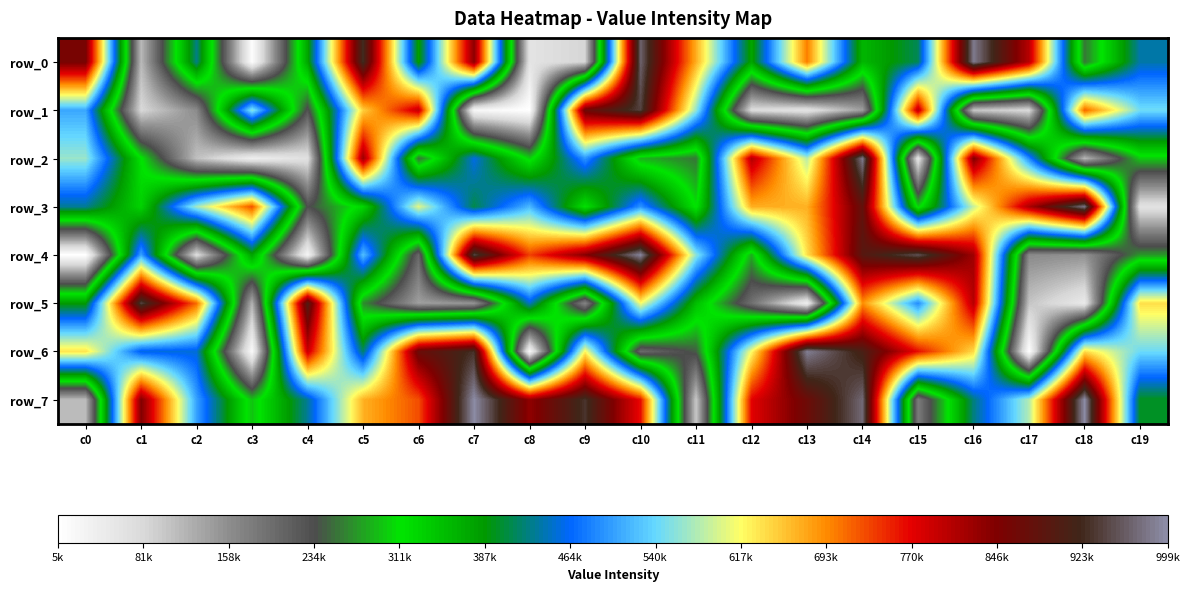

Count the number of categories in the chart.

20